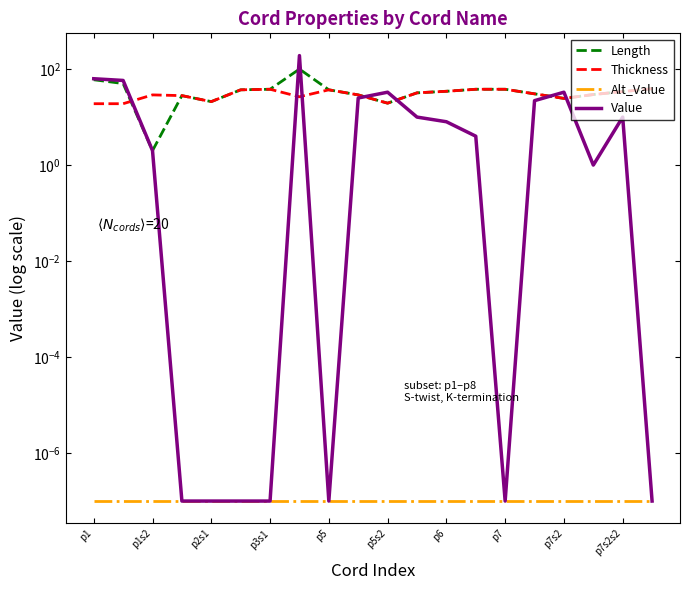

How many lines are shown in the chart?

4